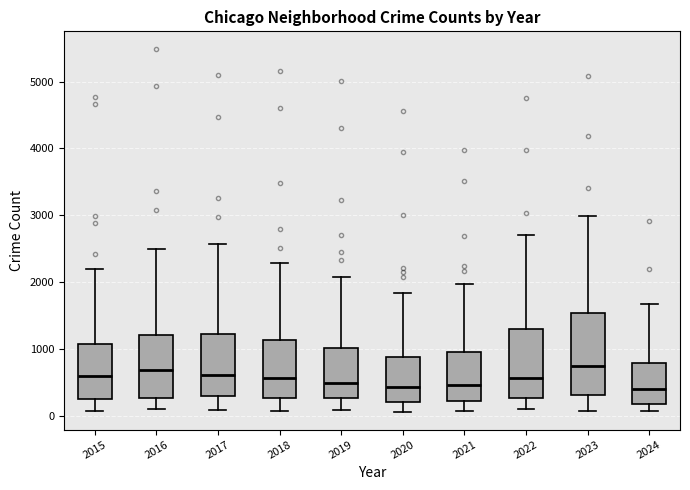

Reading left to right, transcribe this box plot: for each box, give where its median line is, the range the box spans, and where its two whiskers end, as read against the y-axis. The values are not printed on the chart, so give them approximately, as read against the axis.

2015: median 600, box 300 to 1100, whiskers 100 to 2200
2016: median 700, box 300 to 1200, whiskers 100 to 2500
2017: median 600, box 300 to 1200, whiskers 100 to 2600
2018: median 600, box 300 to 1100, whiskers 100 to 2300
2019: median 500, box 300 to 1000, whiskers 100 to 2100
2020: median 400, box 200 to 900, whiskers 100 to 1800
2021: median 500, box 200 to 900, whiskers 100 to 2000
2022: median 600, box 300 to 1300, whiskers 100 to 2700
2023: median 700, box 300 to 1500, whiskers 100 to 3000
2024: median 400, box 200 to 800, whiskers 100 to 1700